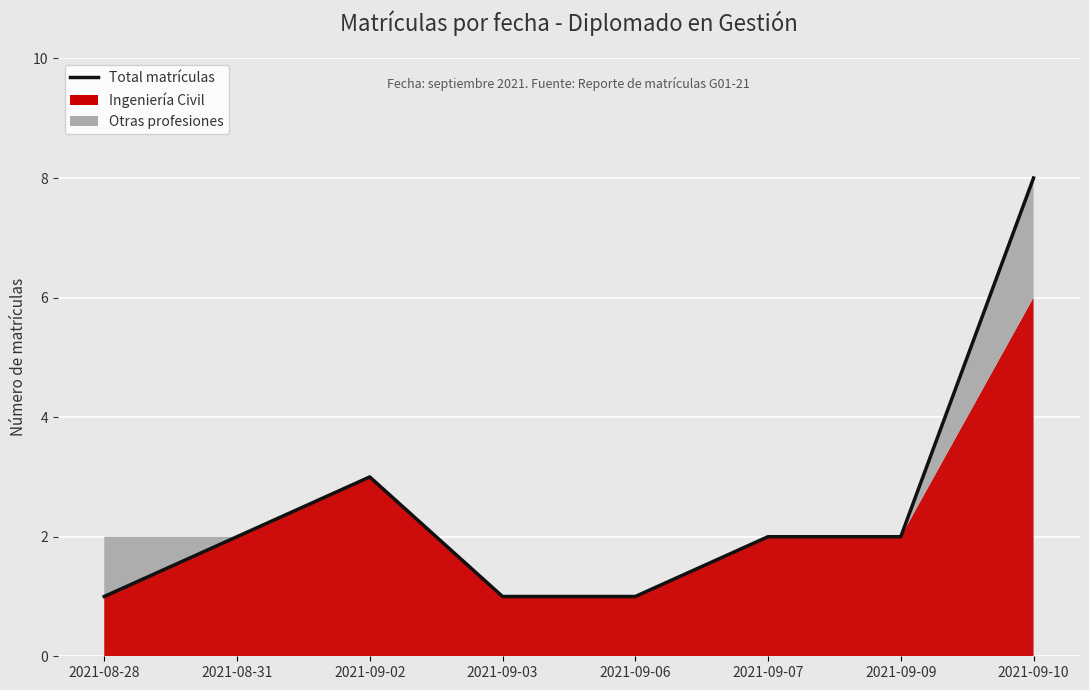

True or false: the data shows 11 at 2021-09-10.

False